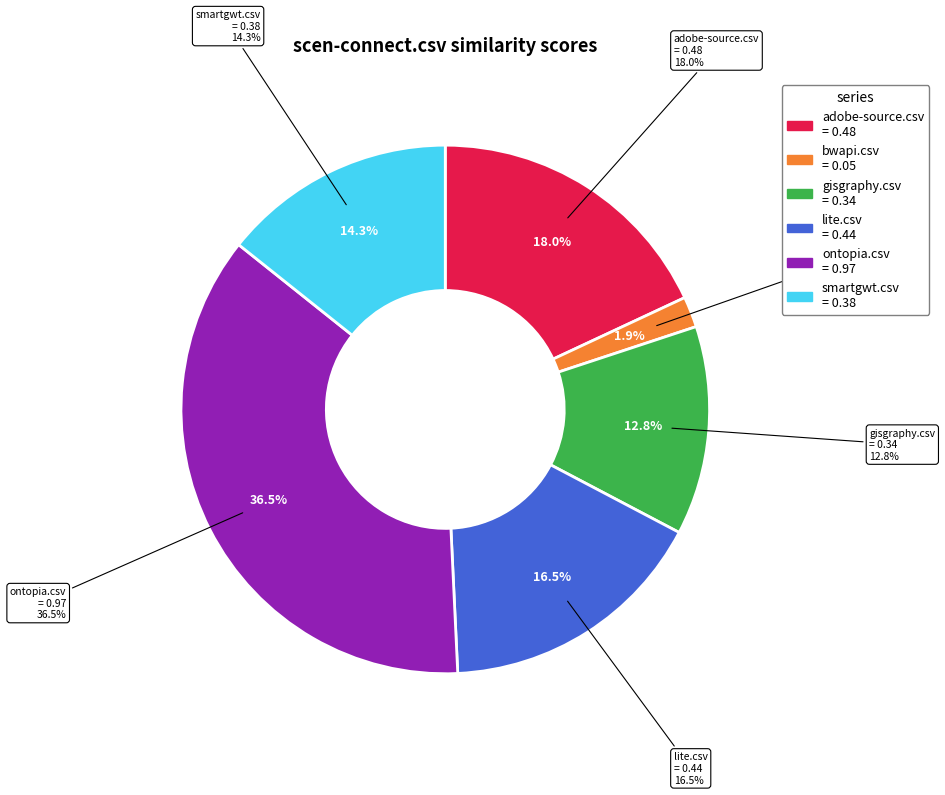

Rank the categories by value from highest to lowest.

ontopia.csv, adobe-source.csv, lite.csv, smartgwt.csv, gisgraphy.csv, bwapi.csv